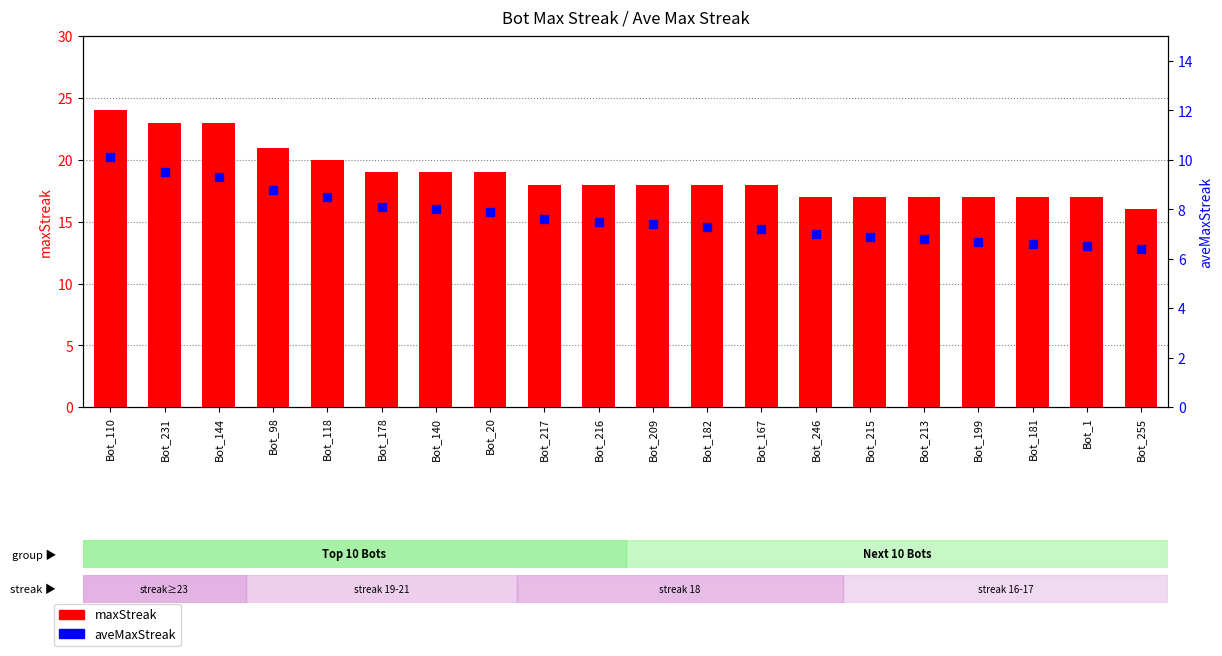

What are all the series names shown in the legend?

maxStreak, aveMaxStreak